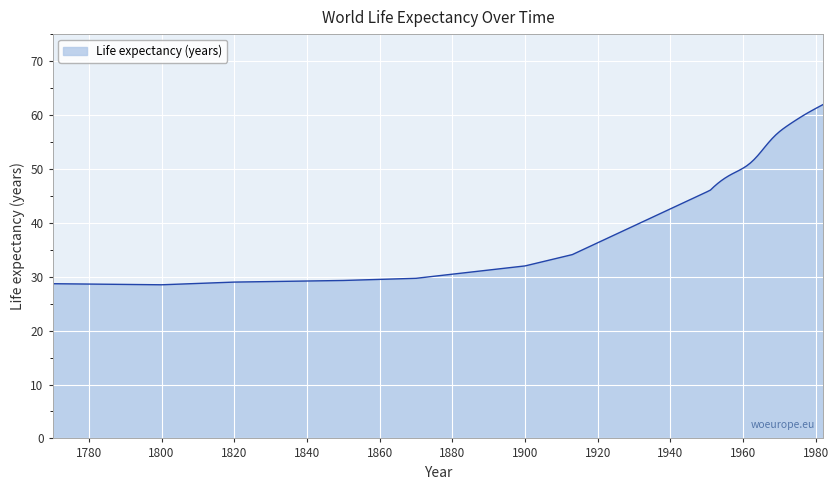

What is the minimum value shown in the chart?

28.5